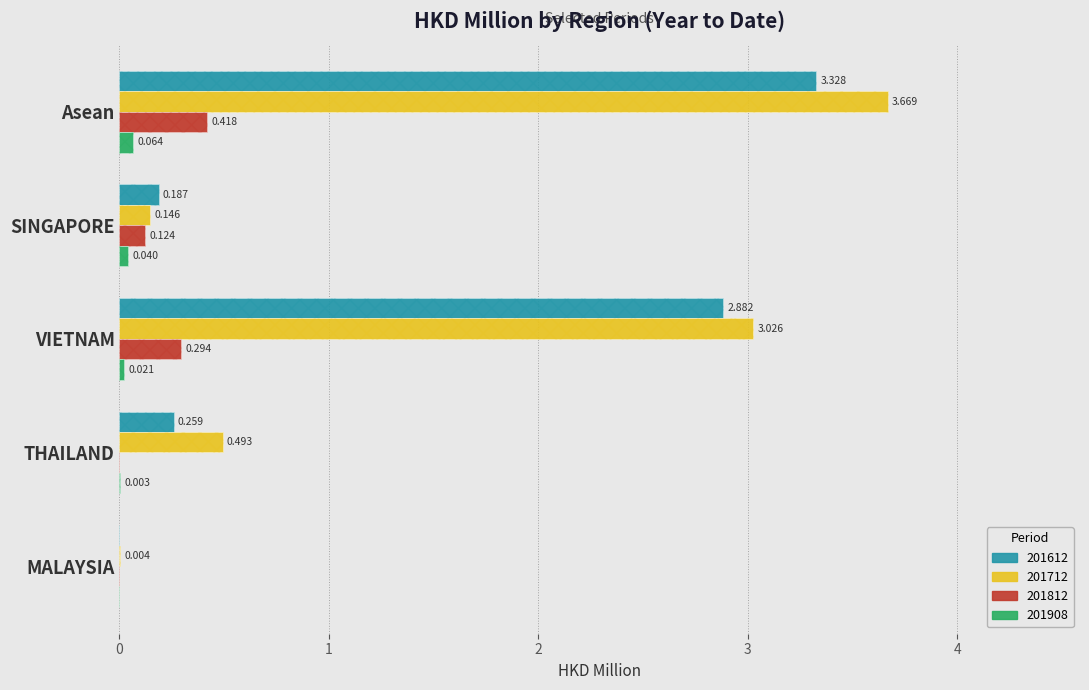

How many bars are there in each group?

4